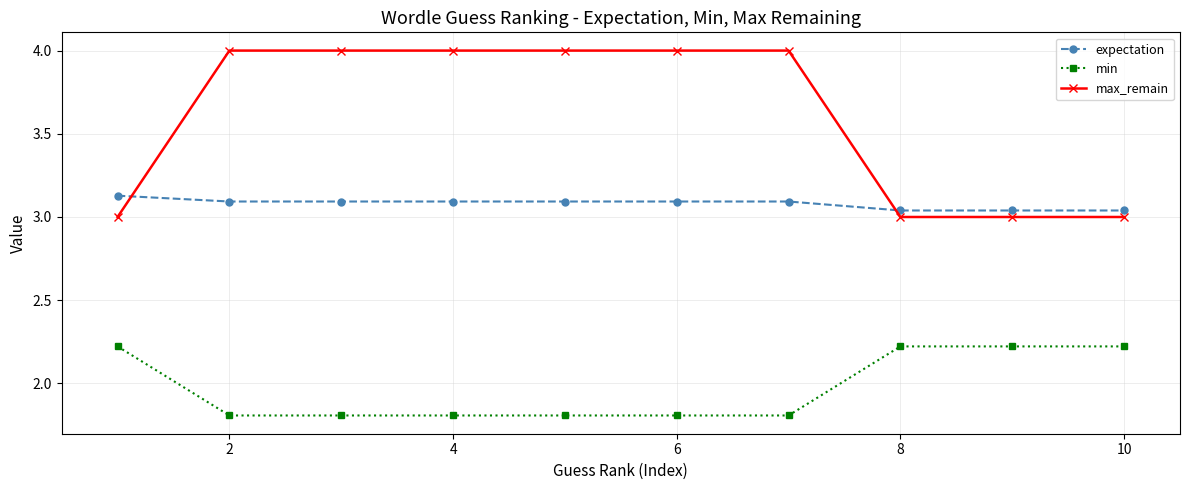

What is the value of the min point at the 10th from the left?

2.2